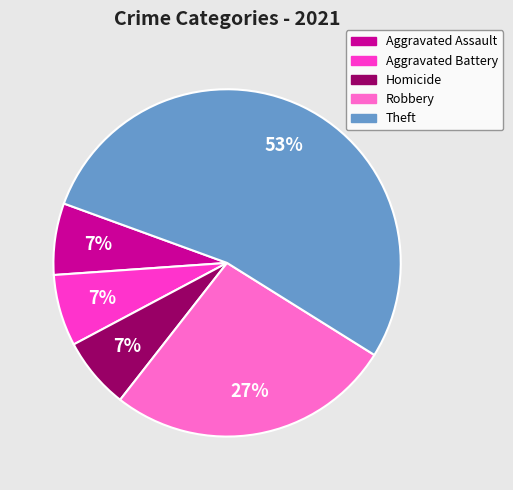

What is the ratio of the value at Aggravated Assault to the value at Homicide?

1.0